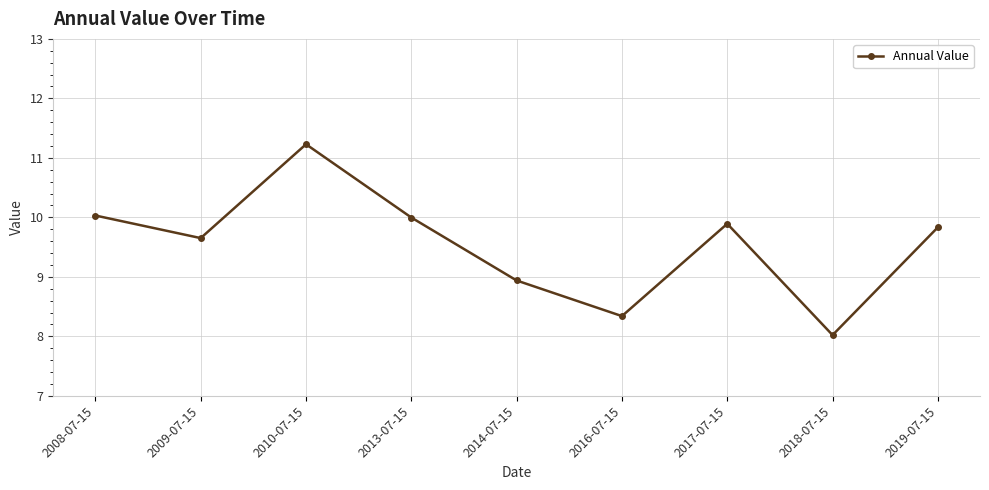

What is the approximate value at 2018-07-15?

8.0